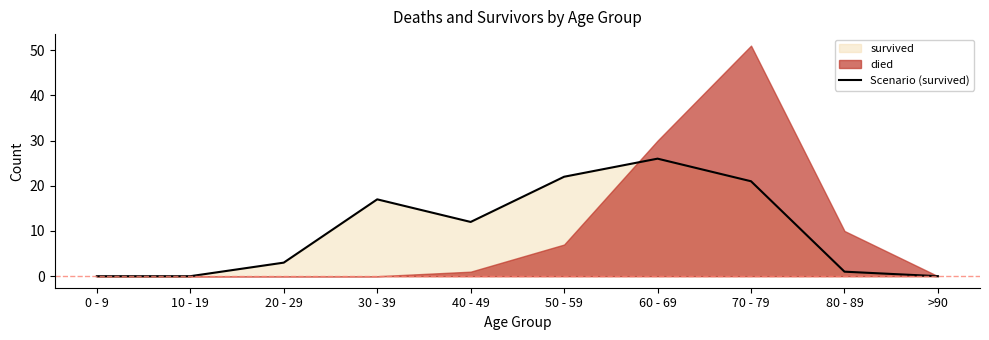

Where is the first local minimum?

40 - 49